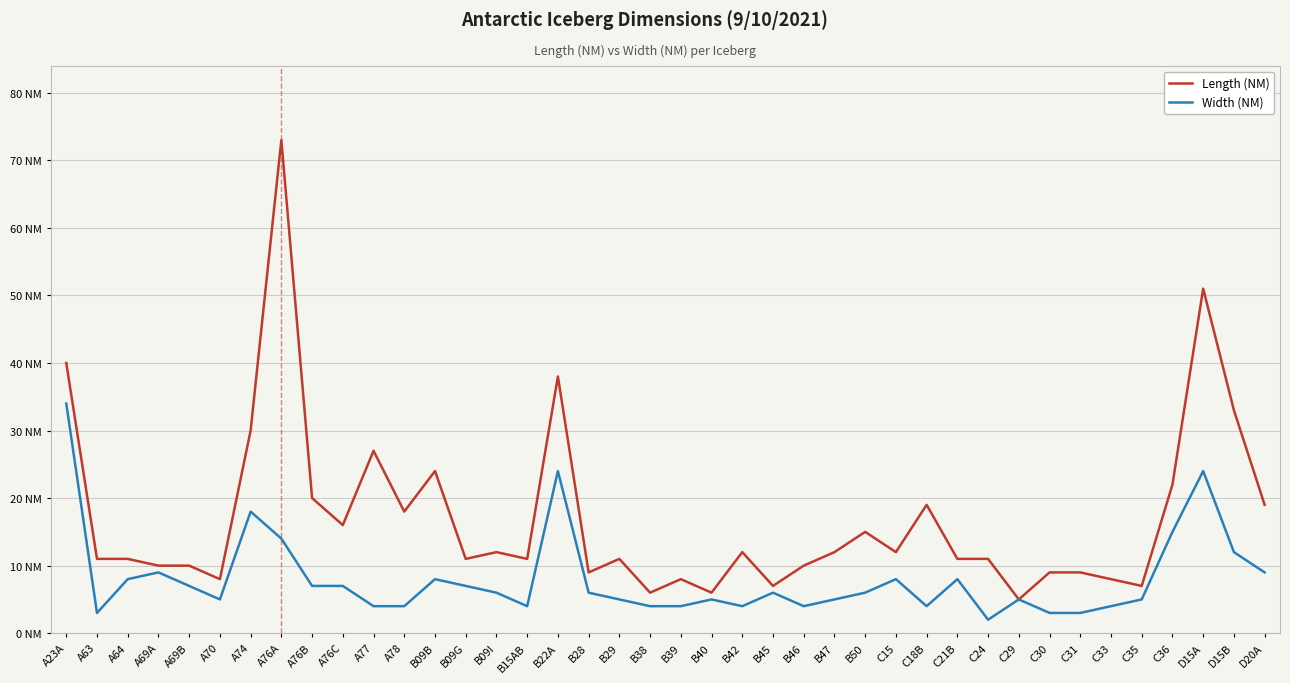

Rank the categories by Length (NM) value from lowest to highest.

C29, B38, B40, B45, C35, A70, B39, C33, B28, C30, C31, A69A, A69B, B46, A63, A64, B09G, B15AB, B29, C21B, C24, B09I, B42, B47, C15, B50, A76C, A78, C18B, D20A, A76B, C36, B09B, A77, A74, D15B, B22A, A23A, D15A, A76A